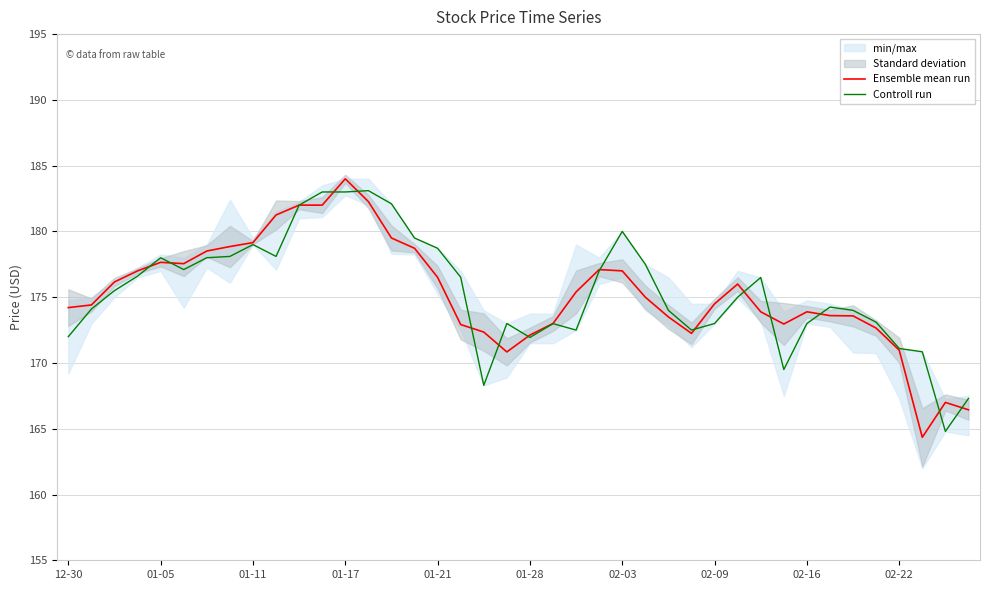

How many times do Ensemble mean run and Controll run cross each other?

14